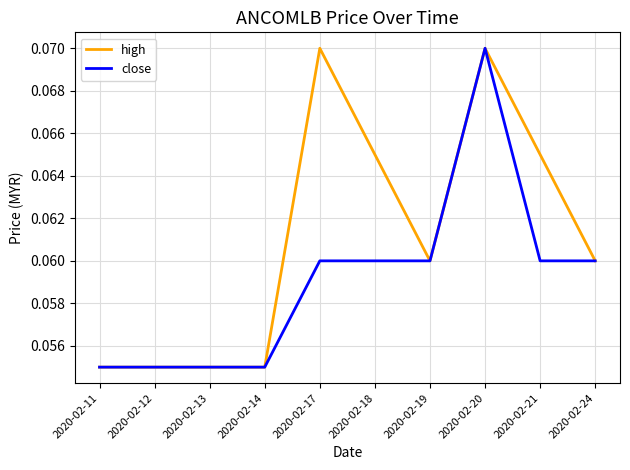

Is it true that high equals 0.0 at 2020-02-24?

False